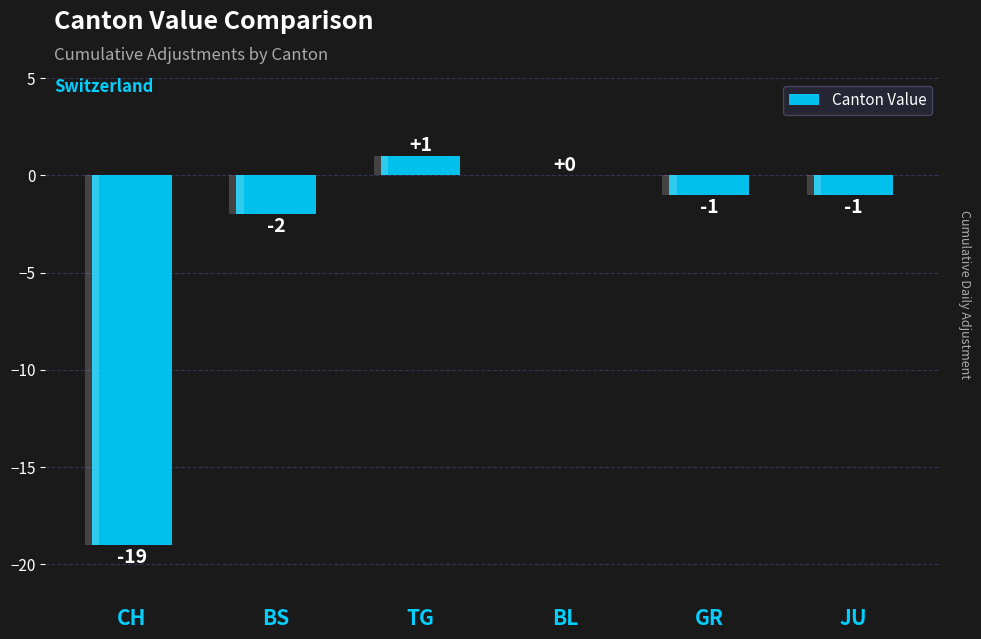

Rank the categories by value from lowest to highest.

CH, BS, GR, JU, BL, TG